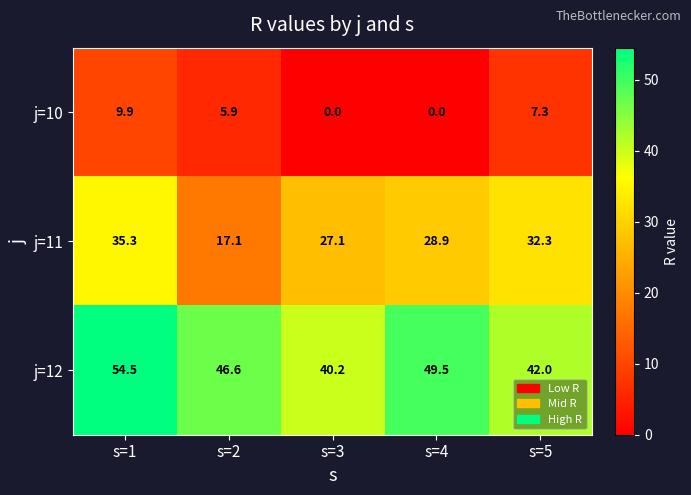

True or false: j=10 has a value of 1.6 at s=2.

False